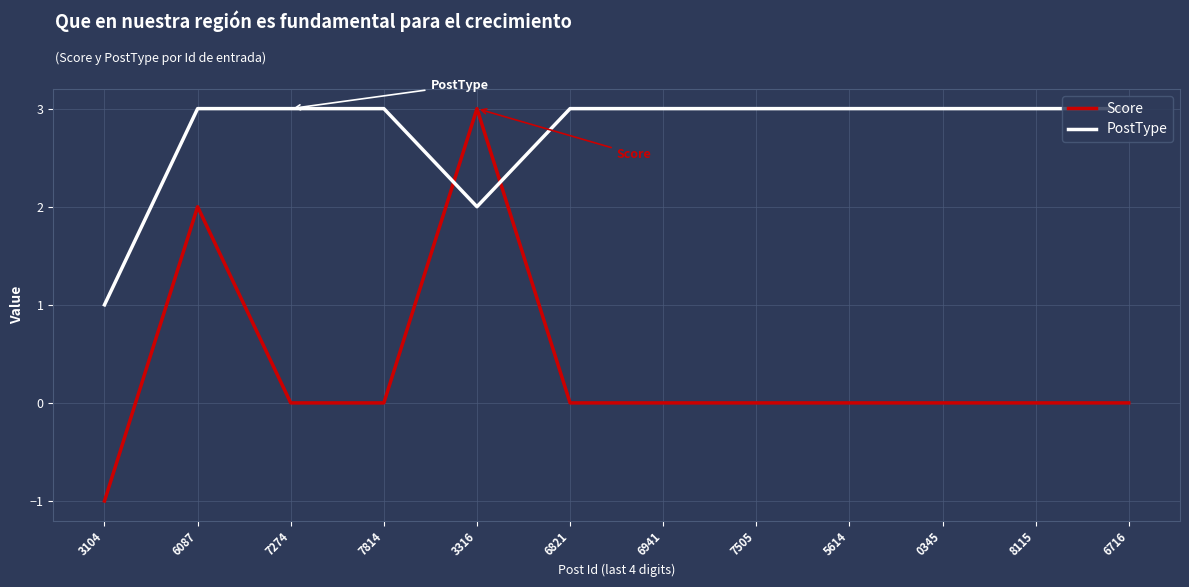

What is the greatest value displayed?

3